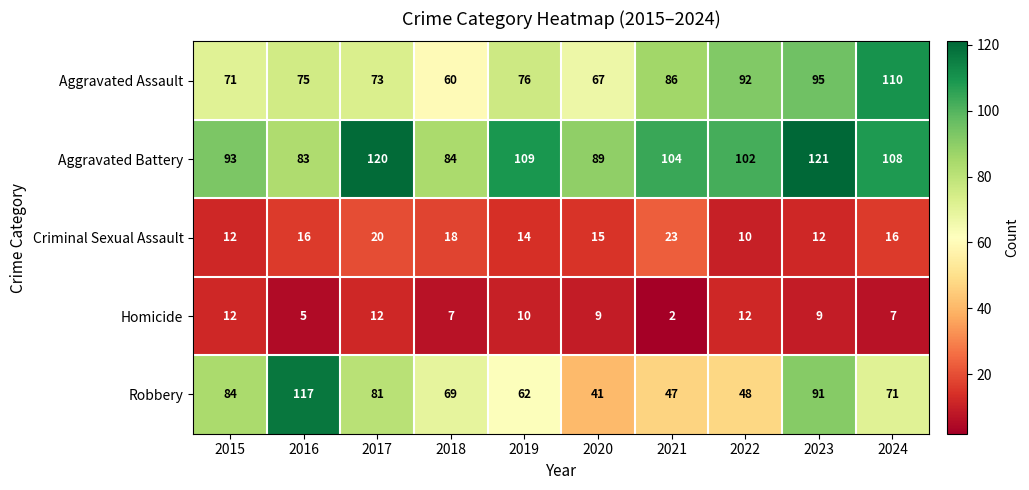

Count the number of categories in the chart.

10